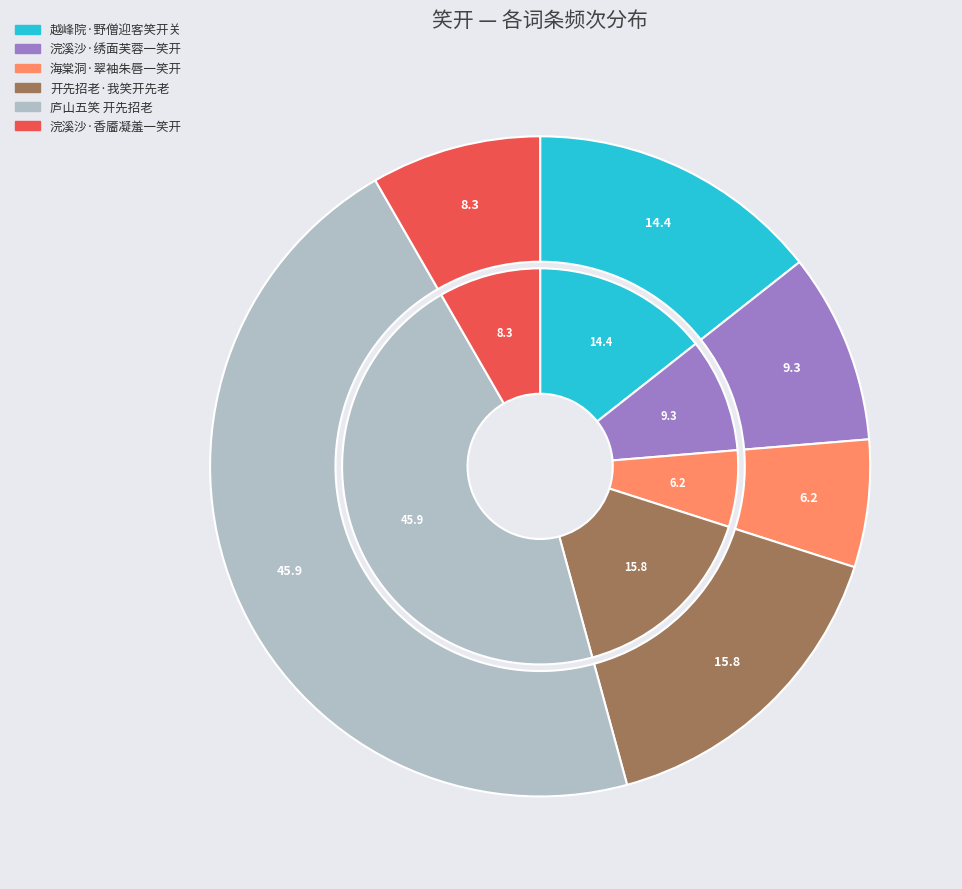

What percentage is NOT represented by 浣溪沙·香靥凝羞一笑开?

91.7%